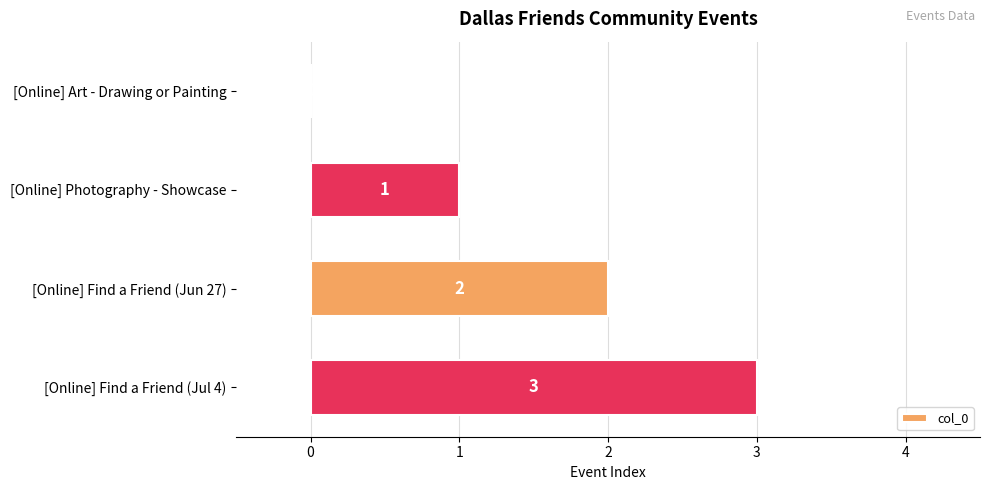

Which label corresponds to the largest value in the chart?

[Online] Find a Friend (Jul 4)